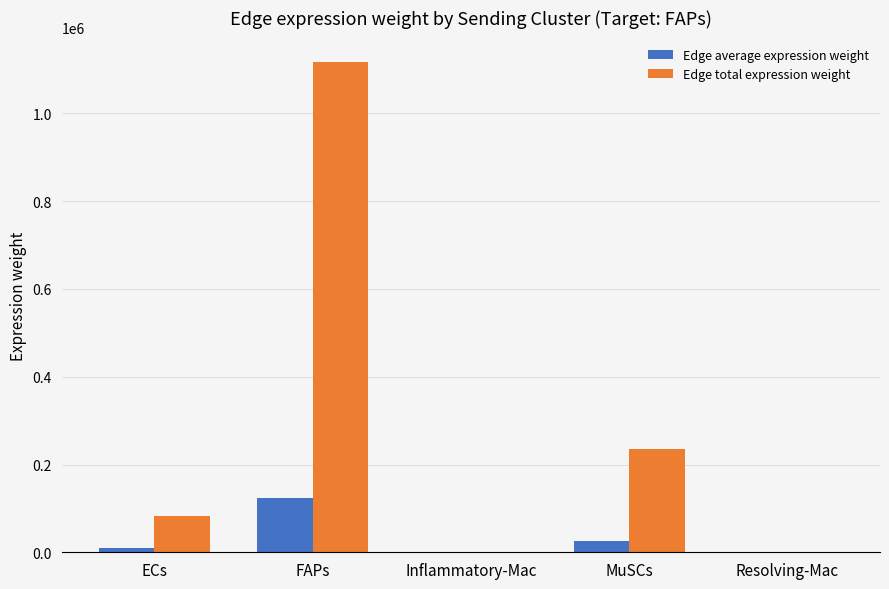

How many series are shown in this chart?

2